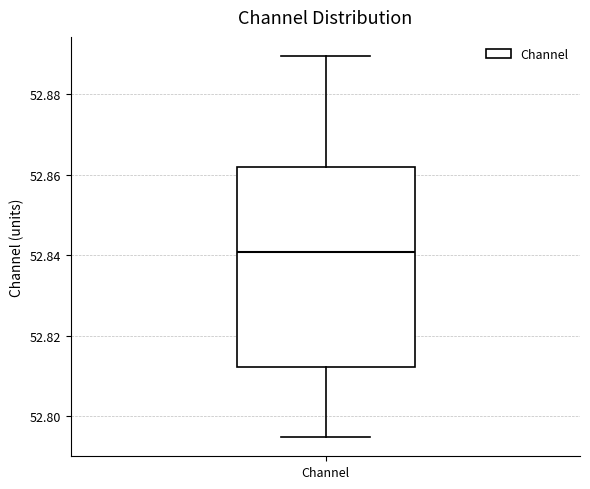

Read this box plot against the y-axis: the position of the median line, the range covered by the box, and the ends of both whiskers. The values are not printed on the chart, so give them approximately, as read against the axis.

median 52.840, box 52.812 to 52.862, whiskers 52.794 to 52.890